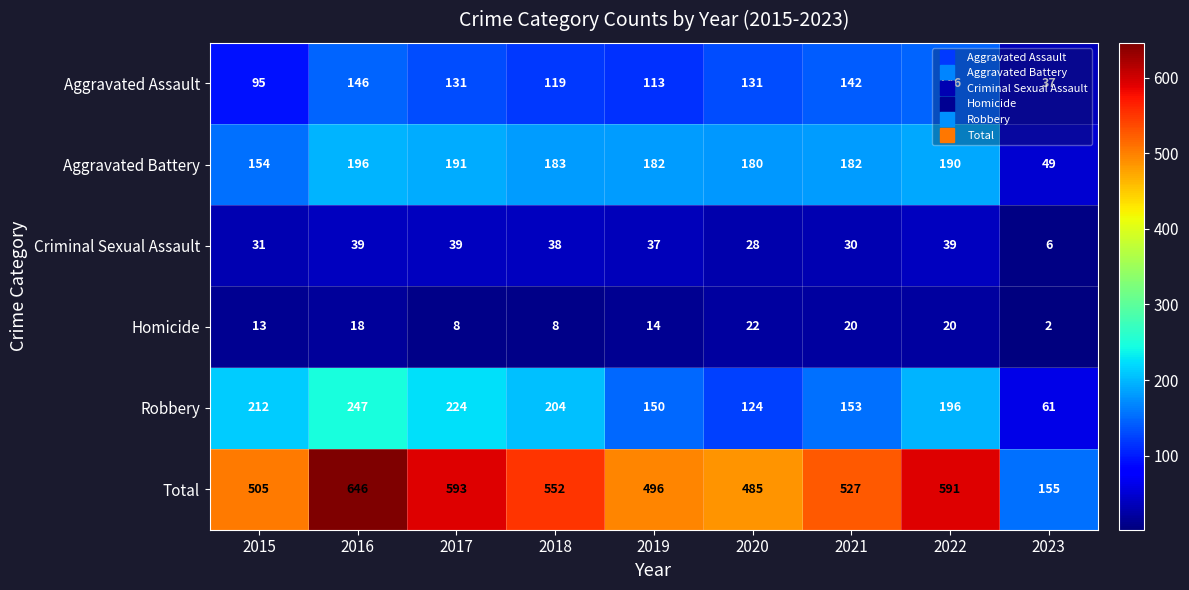

The value of Criminal Sexual Assault at 2016 is 26. True or false?

False